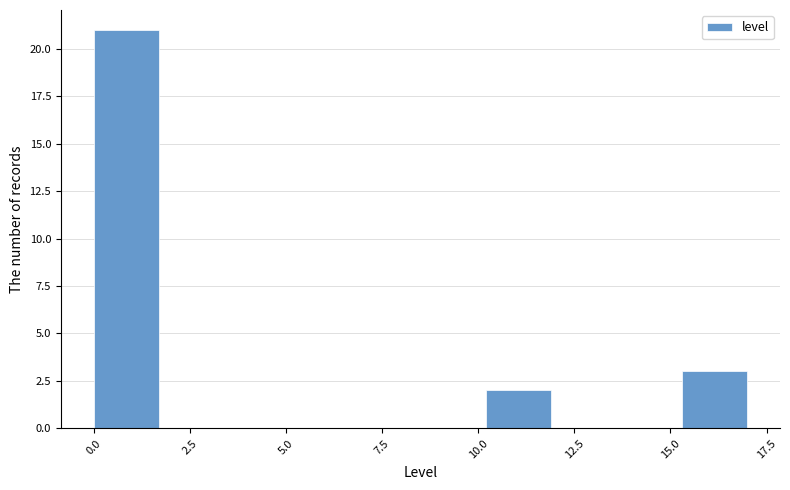

Around what value on the x-axis is the tallest bar? Give the approximate position of its centre, as read against the axis.

1.0